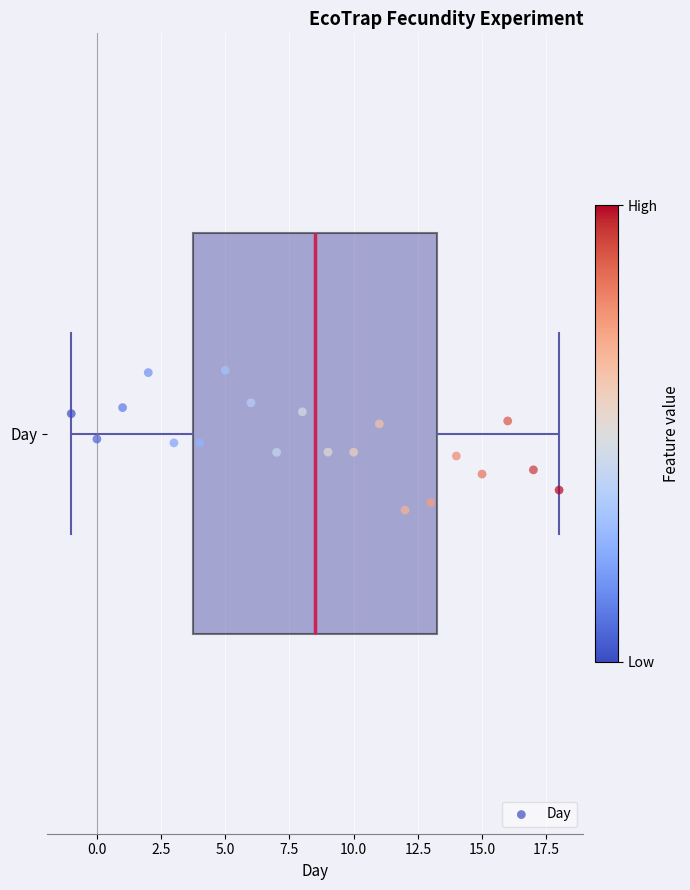

Where does the median line of the box for Day sit on the x-axis? The values are not printed on the chart, so give them approximately, as read against the axis.

8.5